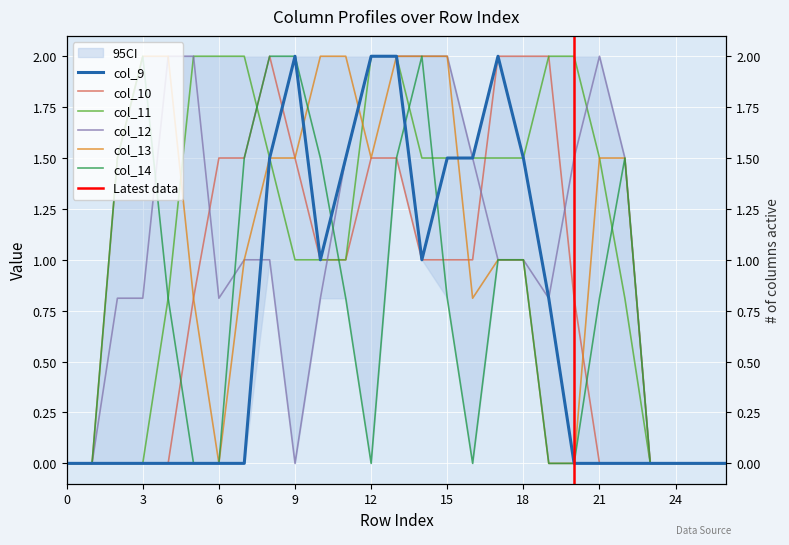

What is the sum of the col_14 values at 3 and 14?

4.0